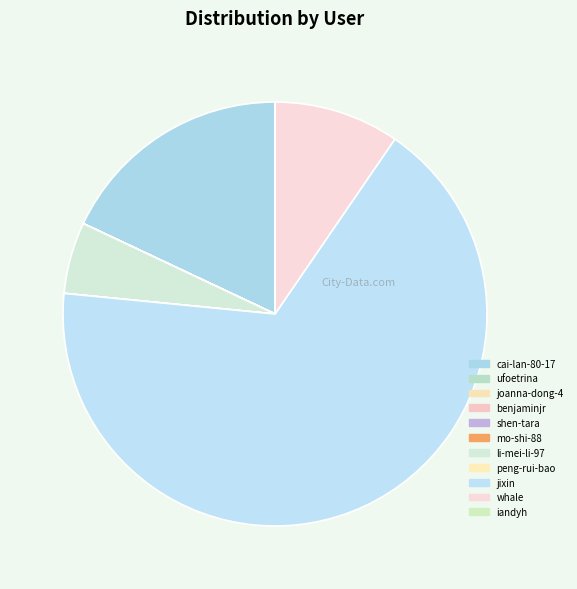

Which slice is the largest?

jixin